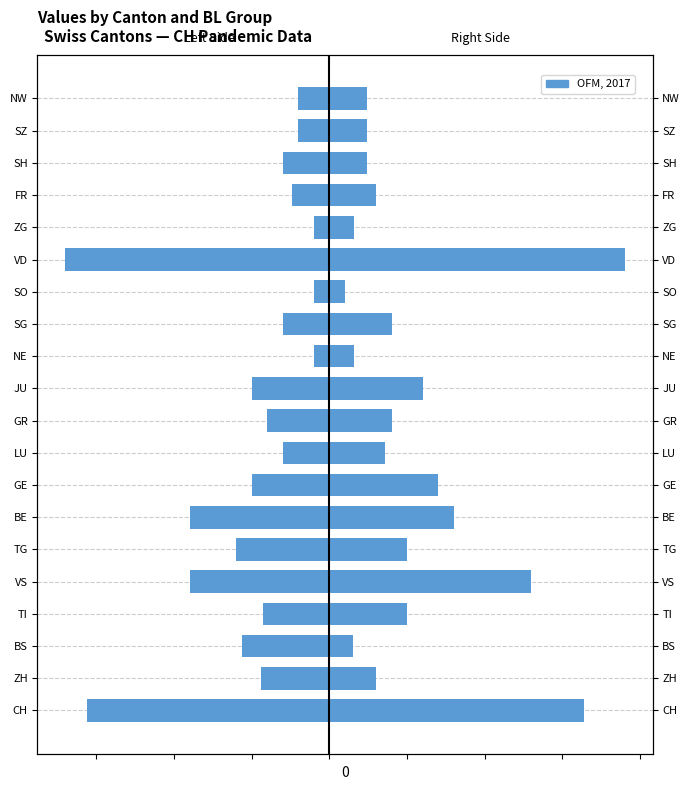

How many groups of bars are there?

20